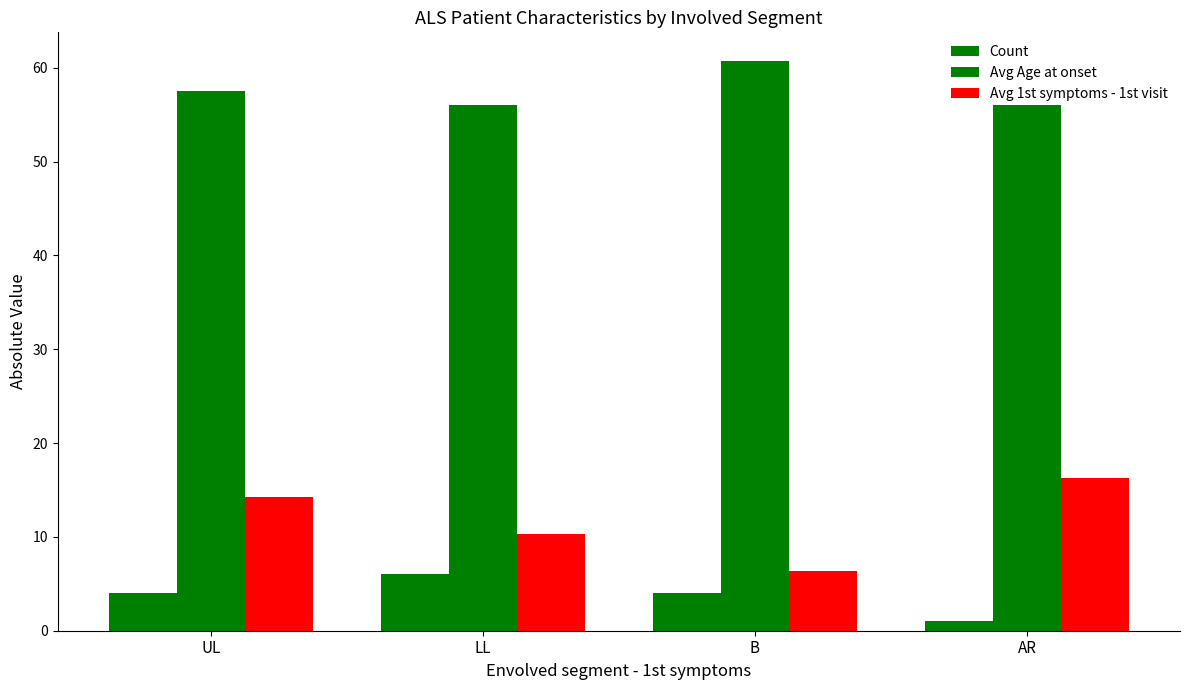

At which category does the chart reach its minimum across all series?

AR